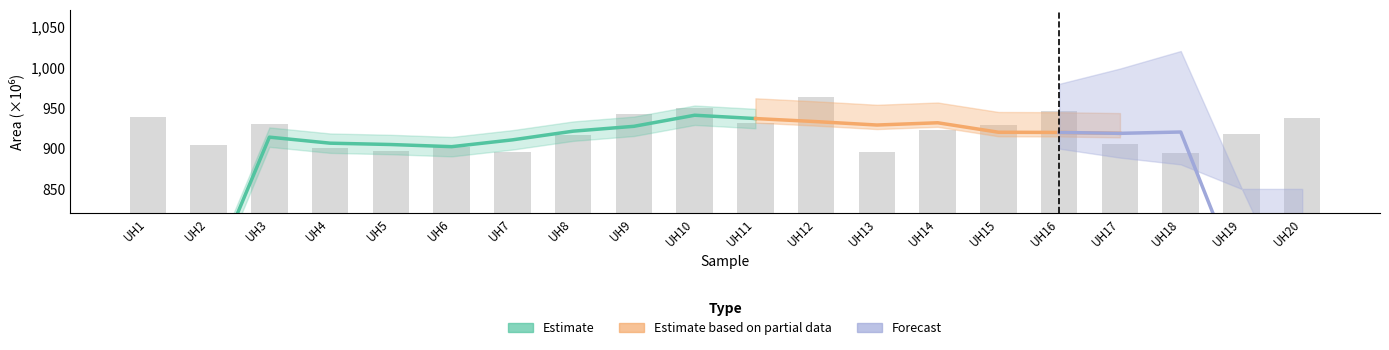

List the labels in order of value, smallest first.

UH18, UH7, UH13, UH5, UH4, UH6, UH2, UH17, UH8, UH19, UH14, UH15, UH3, UH11, UH20, UH1, UH9, UH16, UH10, UH12